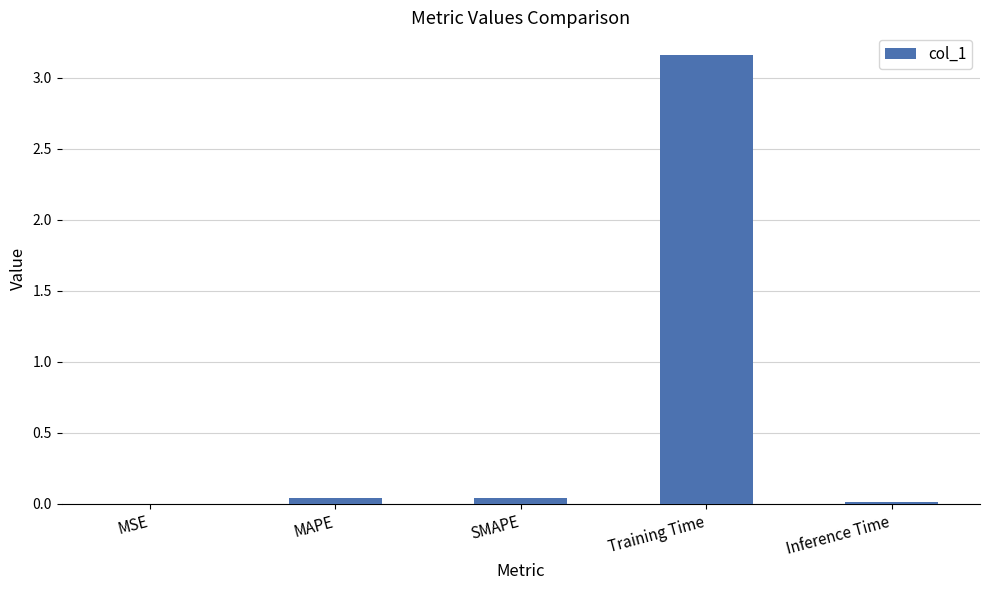

What is the average value?

0.7